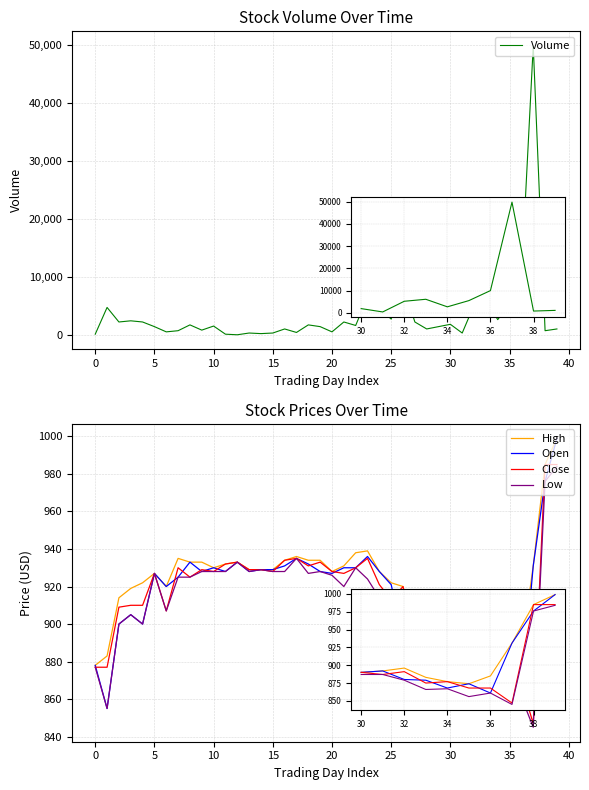

Is this an area chart (filled region under the line)?

No